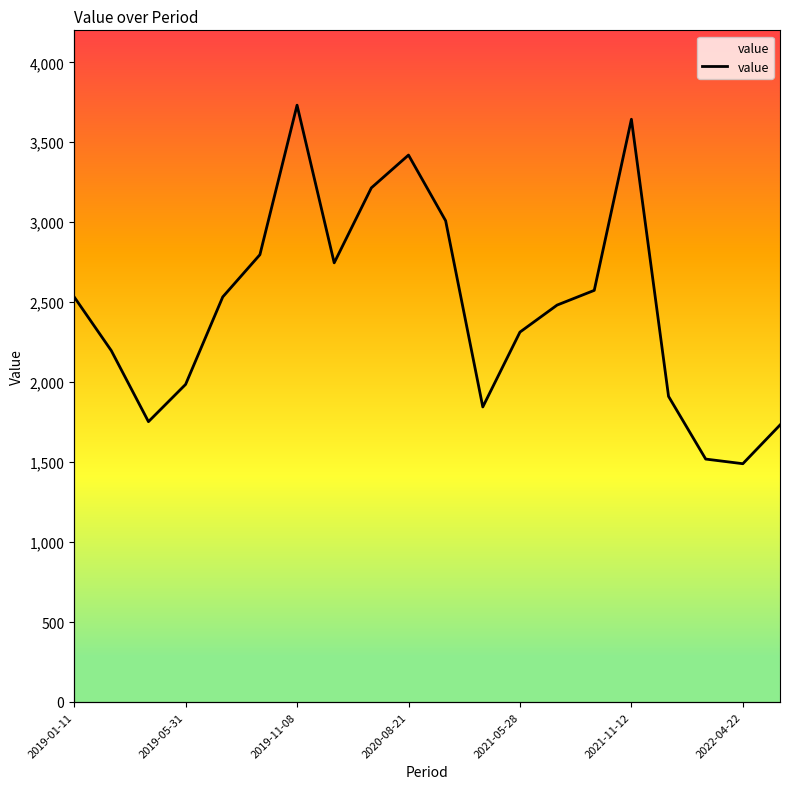

What is the change in value from 2021-11-12 to 9?

+623